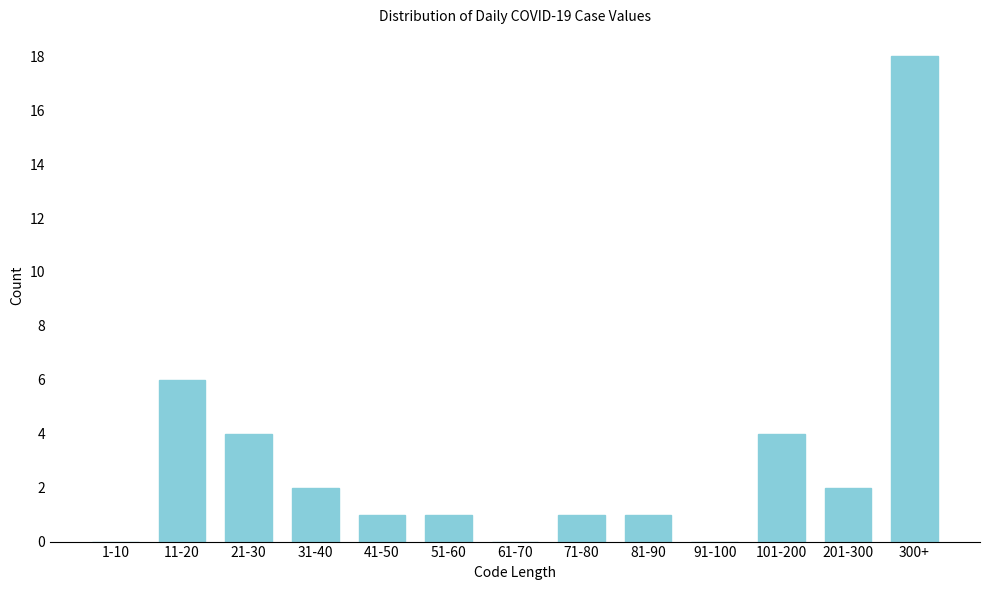

Reading right to left, what are all the values shown in this chart?

300+=18	201-300=2	101-200=4	91-100=0	81-90=1	71-80=1	61-70=0	51-60=1	41-50=1	31-40=2	21-30=4	11-20=6	1-10=0